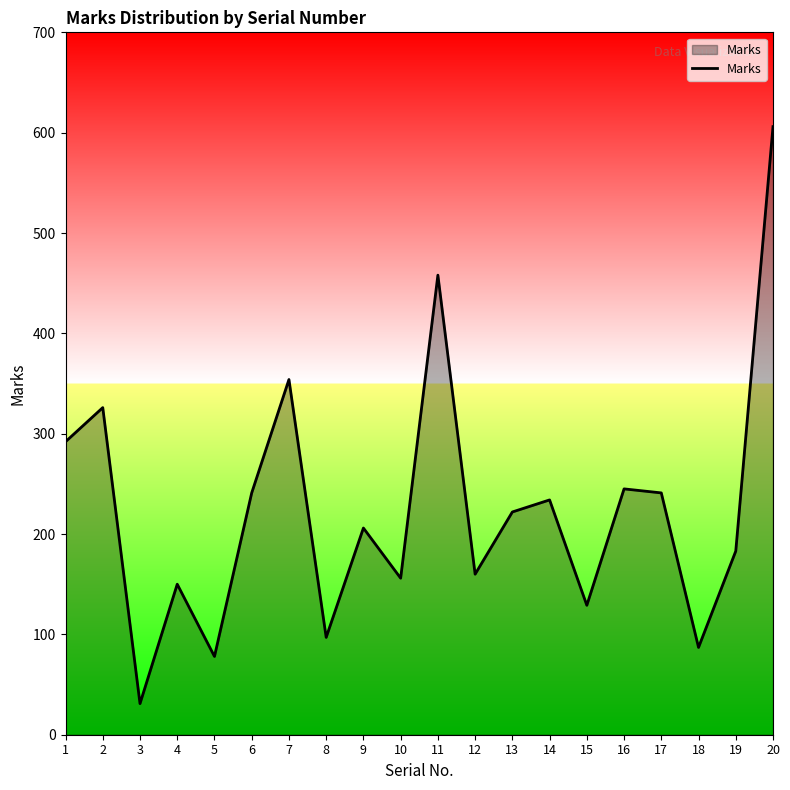

What is the ratio of the value at 20 to the value at 6?

2.5